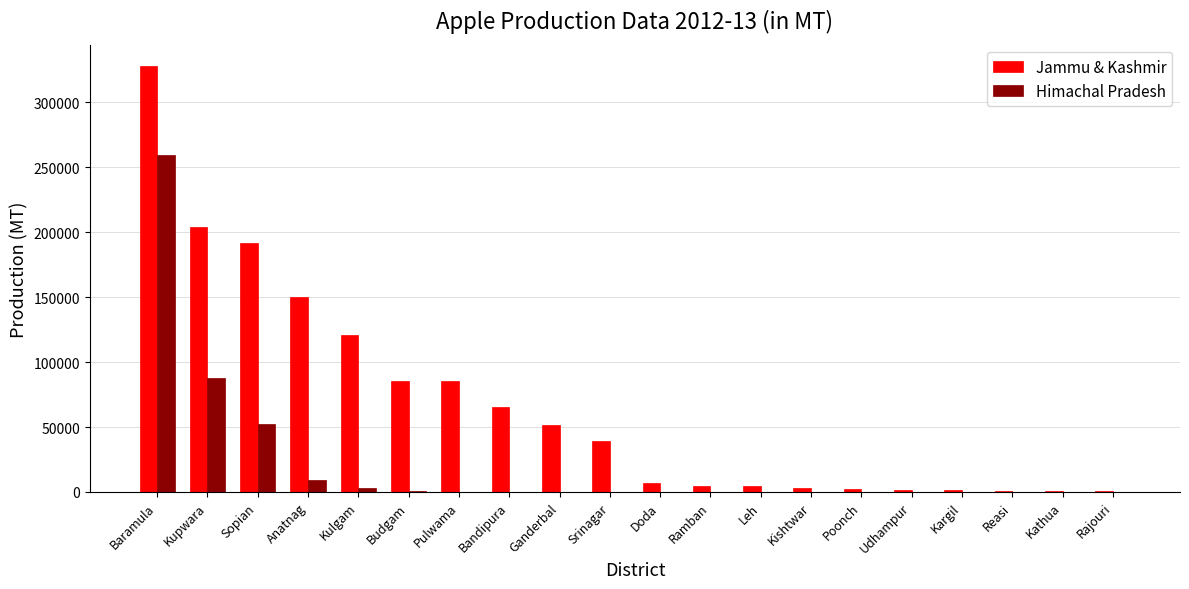

What are all the series names shown in the legend?

Jammu & Kashmir, Himachal Pradesh